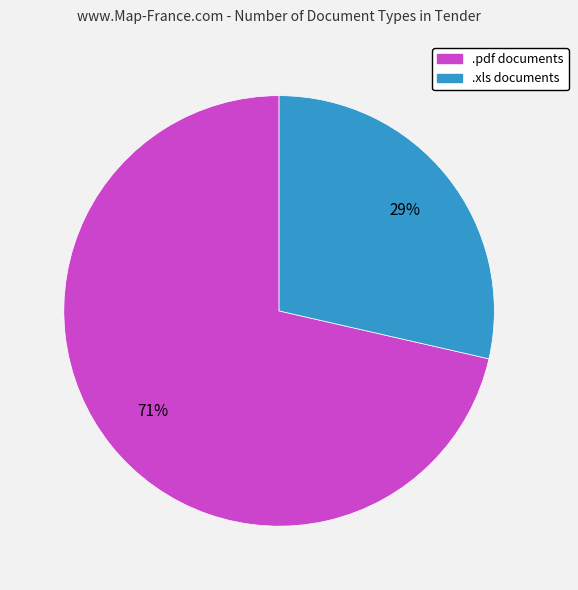

To the nearest percent, what is the average slice percentage?

50%